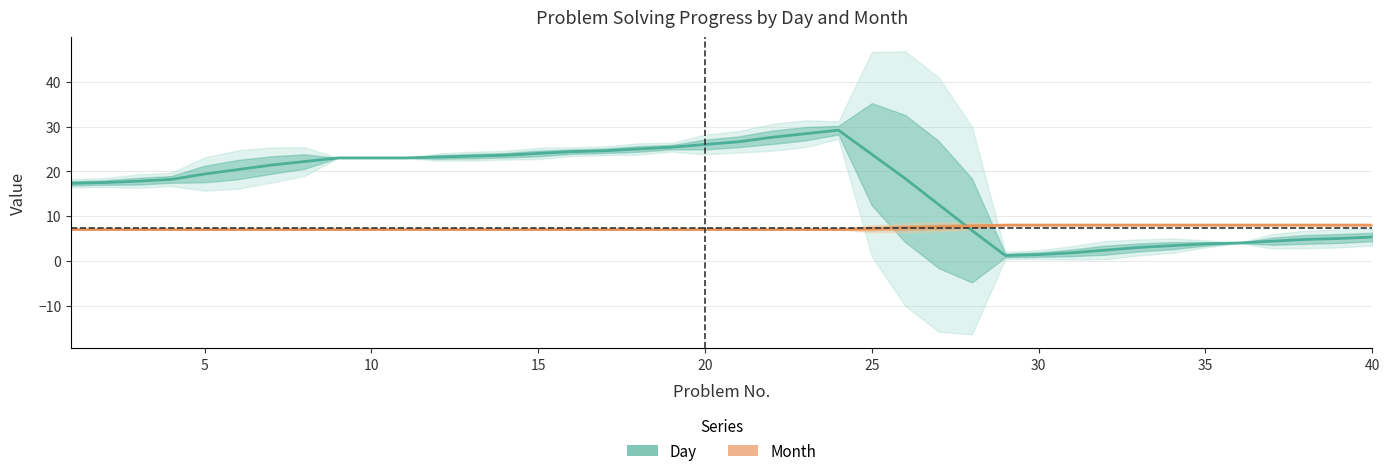

At how many categories does at least one series exceed 15?

26